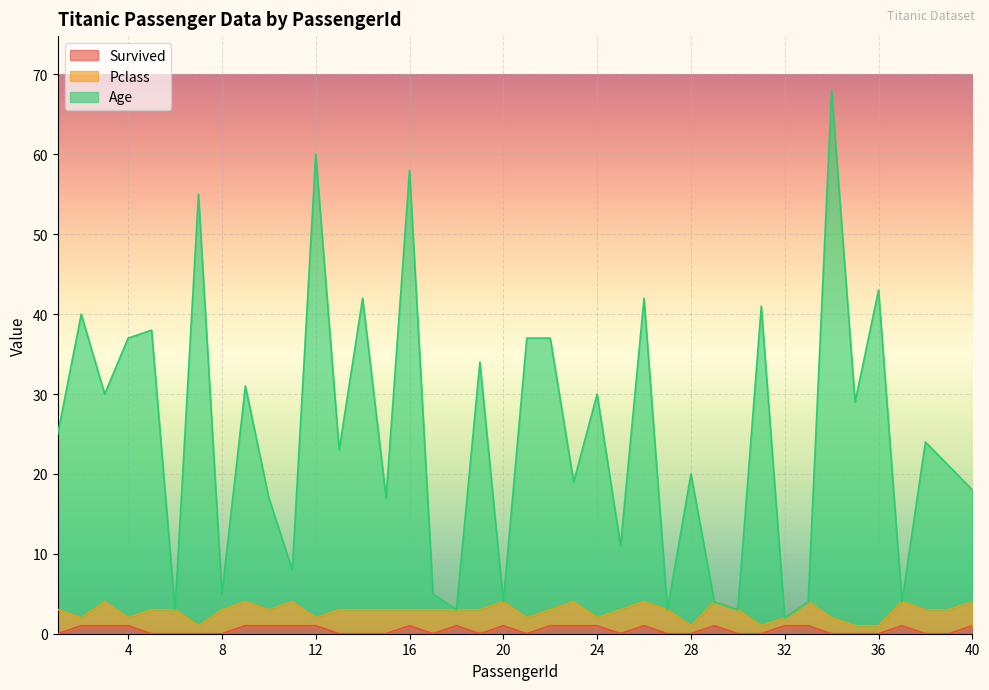

What is the value of the Age point at the 26th from the left?

42